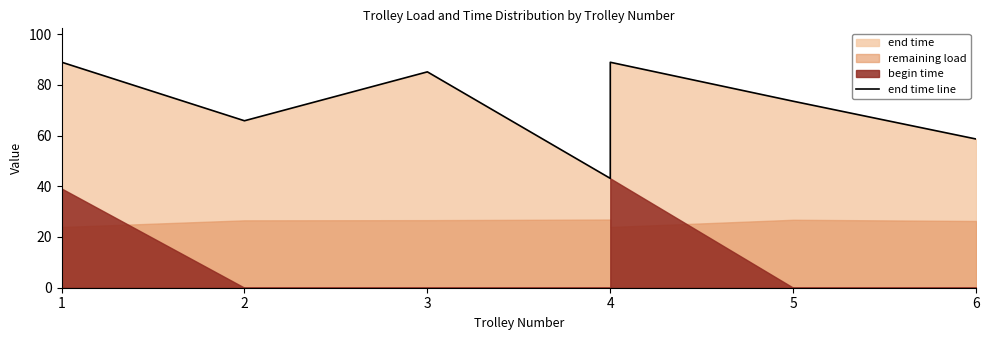

How many points are lower than both their immediate neighbors (excluding endpoints)?

2